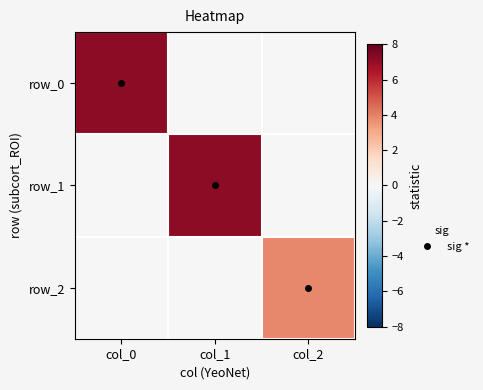

Rank the categories by row_2 value from highest to lowest.

col_2, col_0, col_1